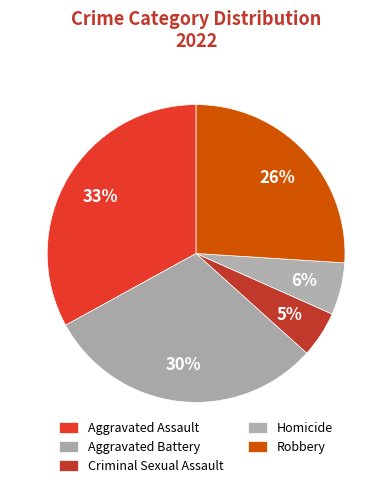

Count the number of slices in the pie.

5